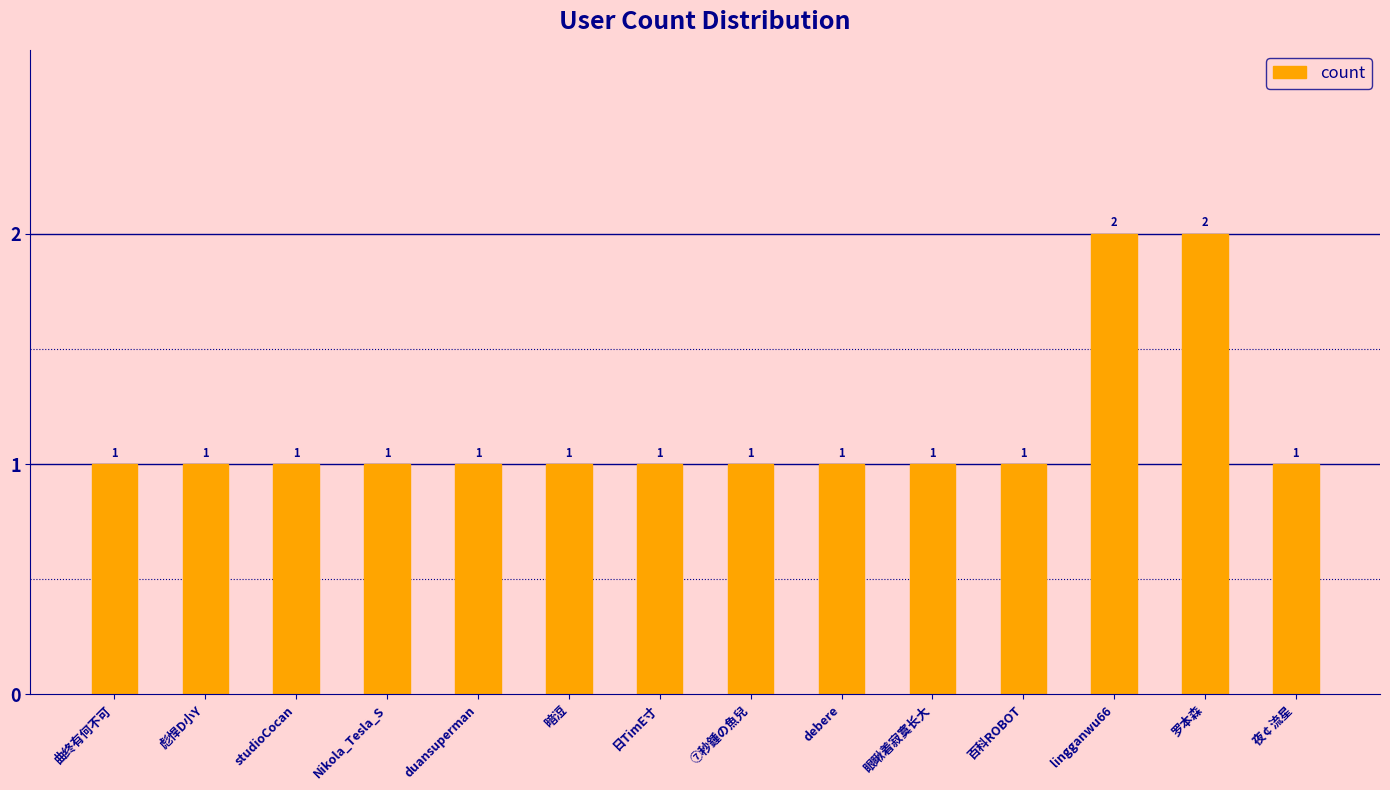

What is the difference between the maximum and minimum values?

1